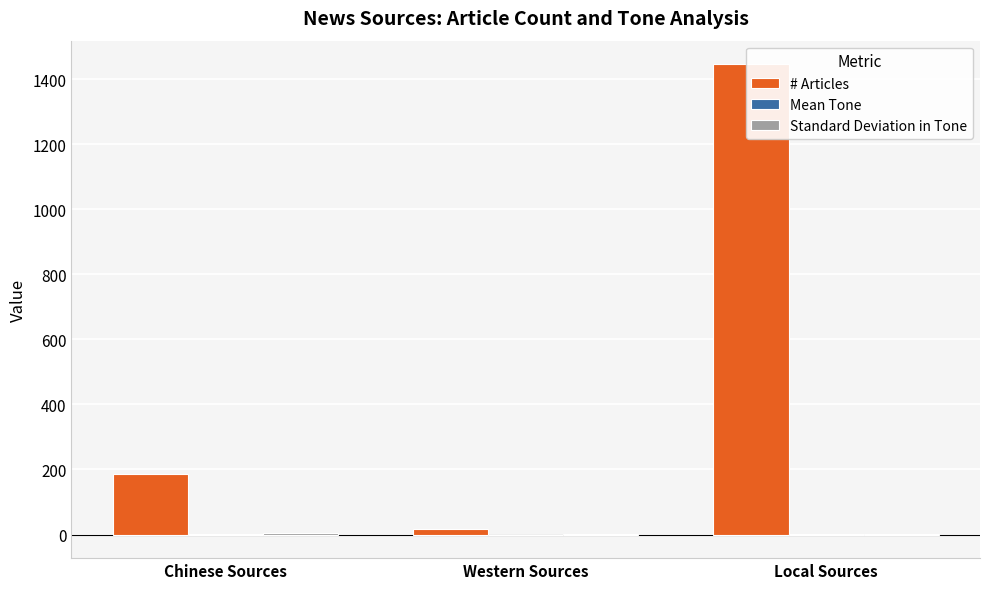

At which category does the chart reach its minimum across all series?

Western Sources